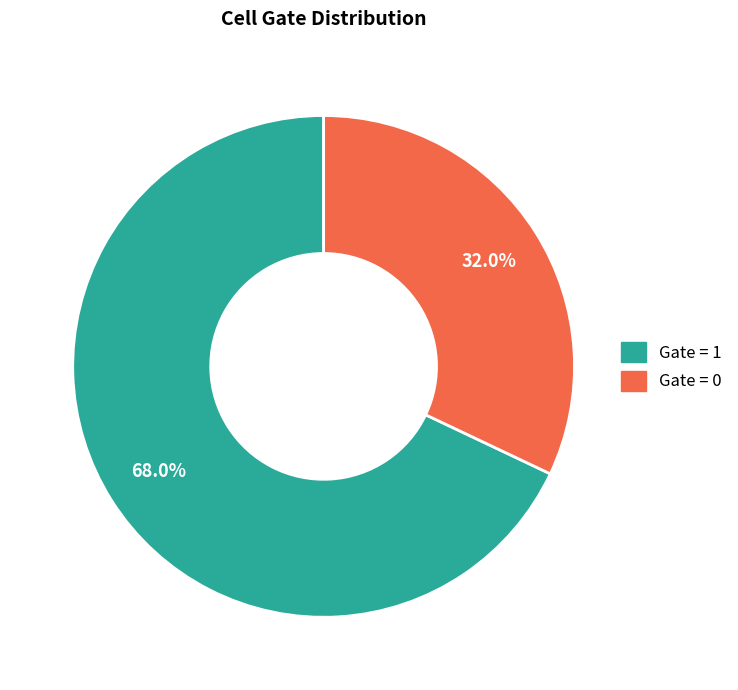

Count the number of slices in the pie.

2